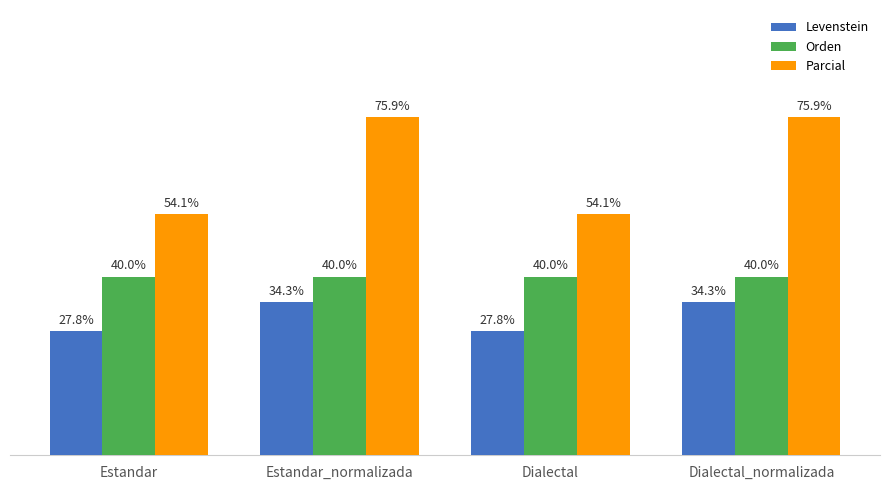

What are all the series names shown in the legend?

Levenstein, Orden, Parcial